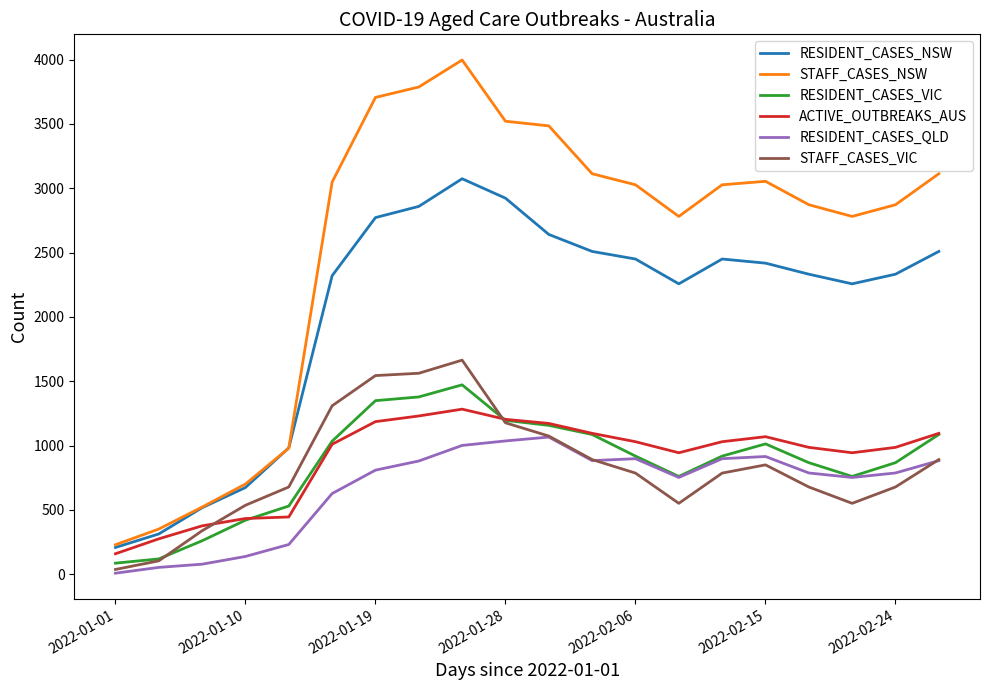

Which series has the largest total across all categories?

STAFF_CASES_NSW